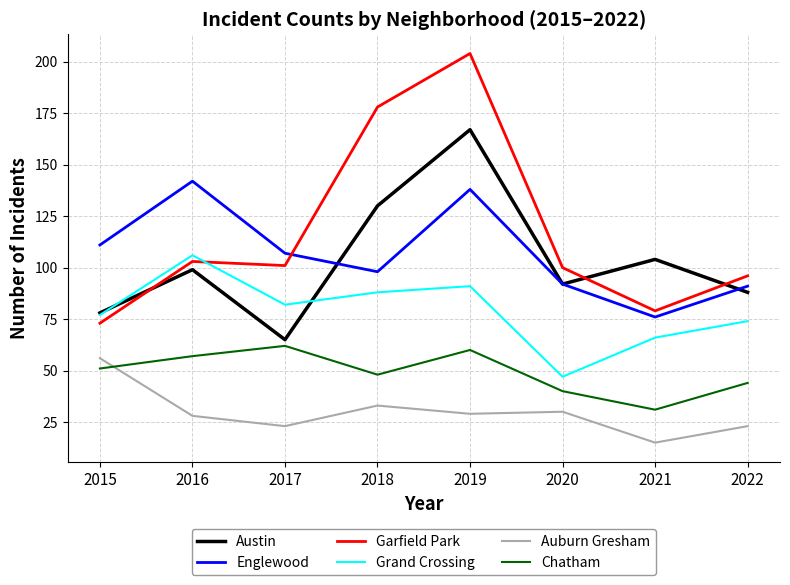

List the series in order of their peak value, highest first.

Garfield Park, Austin, Englewood, Grand Crossing, Chatham, Auburn Gresham